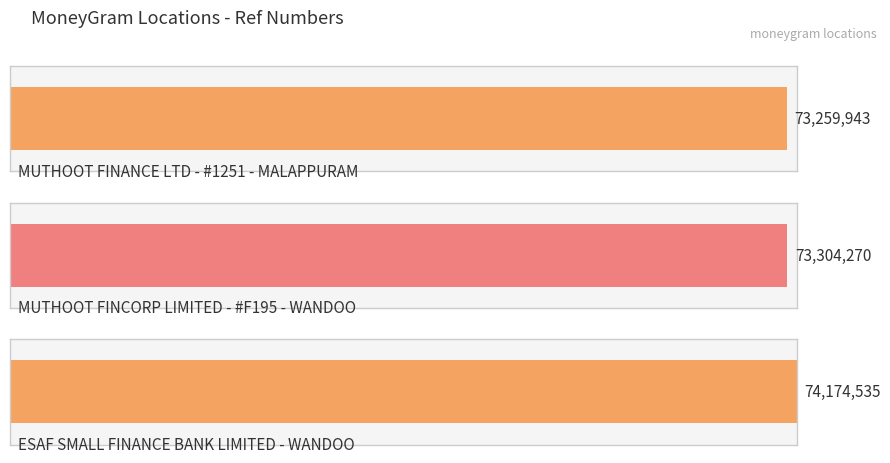

What is the sum of all values?

220738748